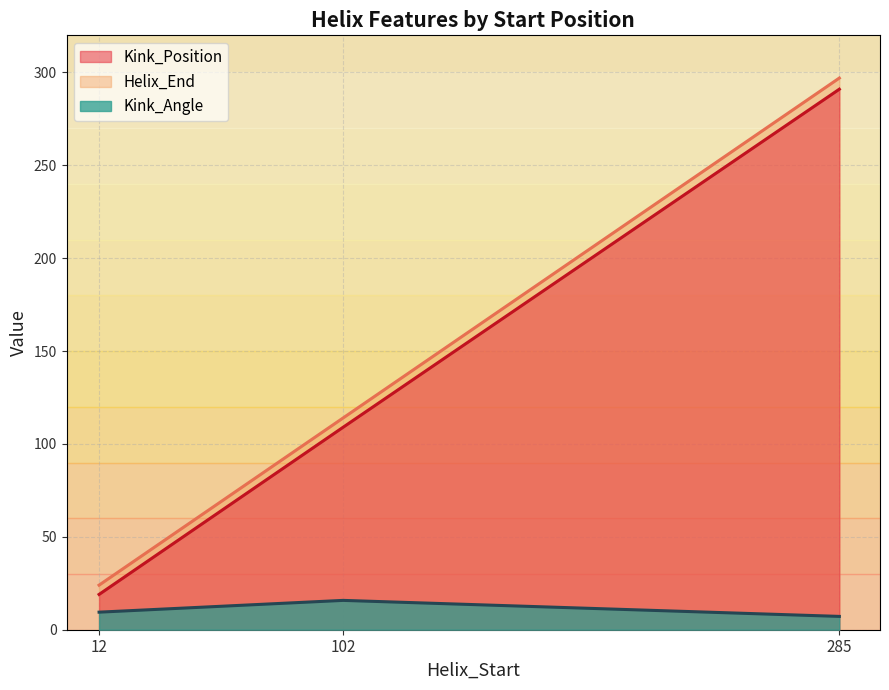

What are all the series names shown in the legend?

Kink_Position, Helix_End, Kink_Angle